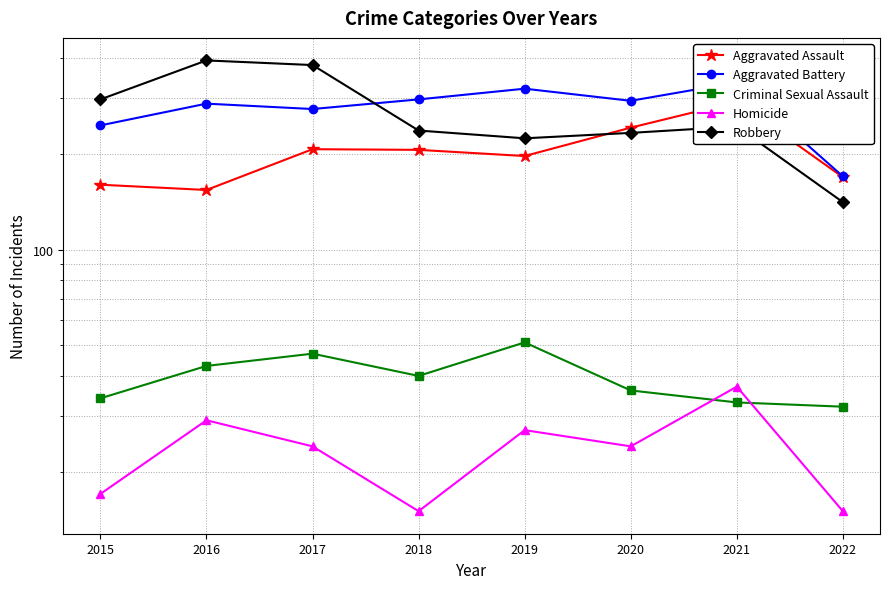

In Robbery, how many points are higher than both neighbors (excluding endpoints)?

2